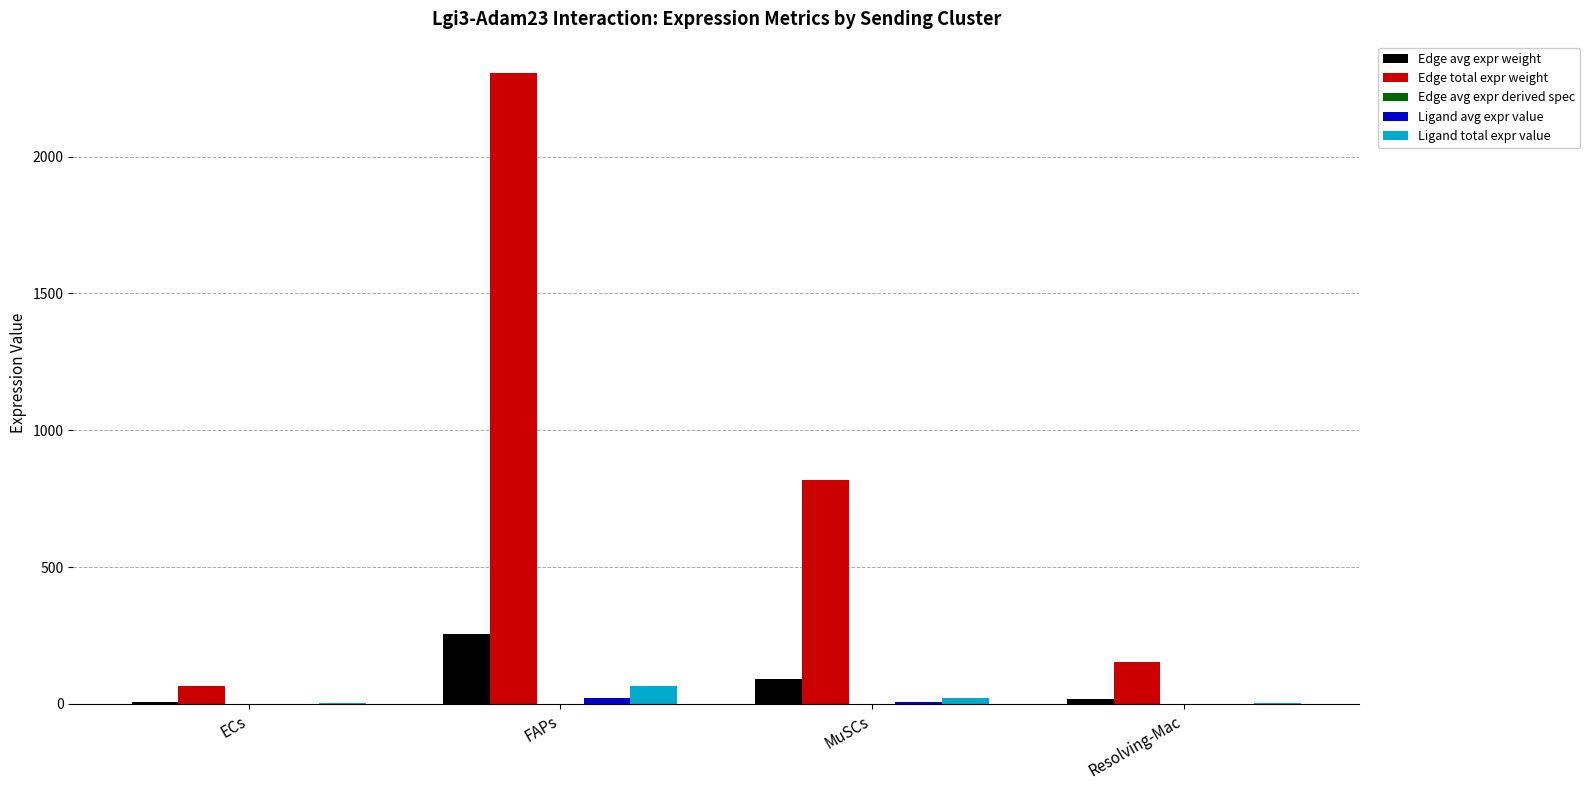

Count the number of categories in the chart.

4